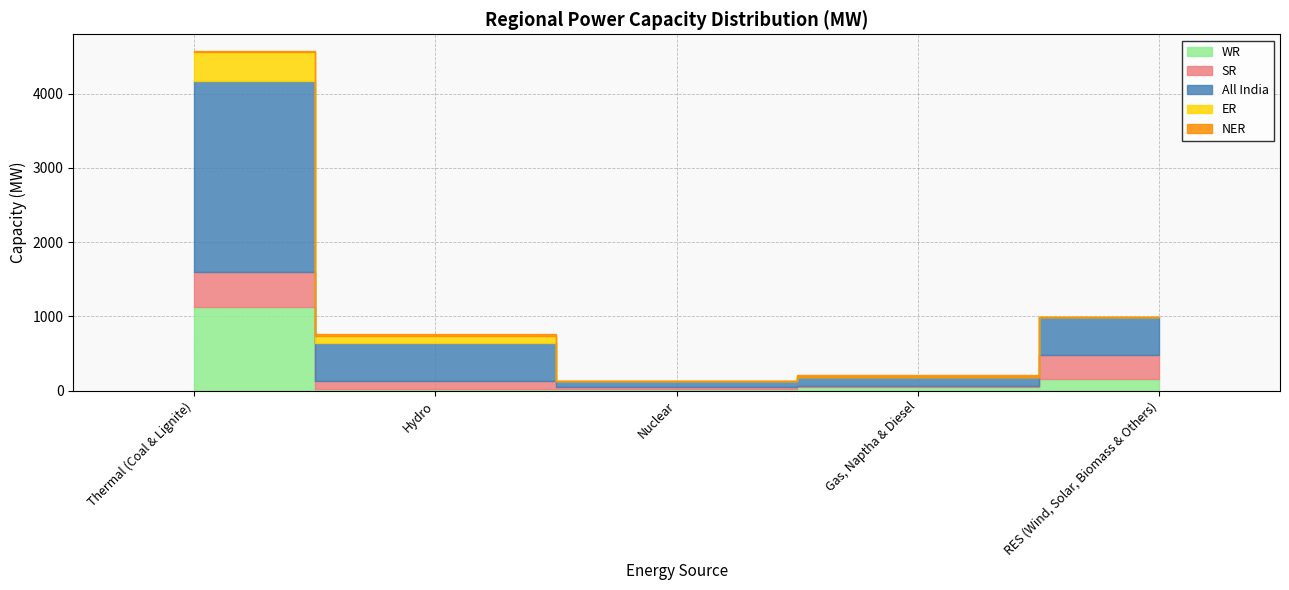

List the series in order of their peak value, lowest first.

NER, ER, SR, WR, All India